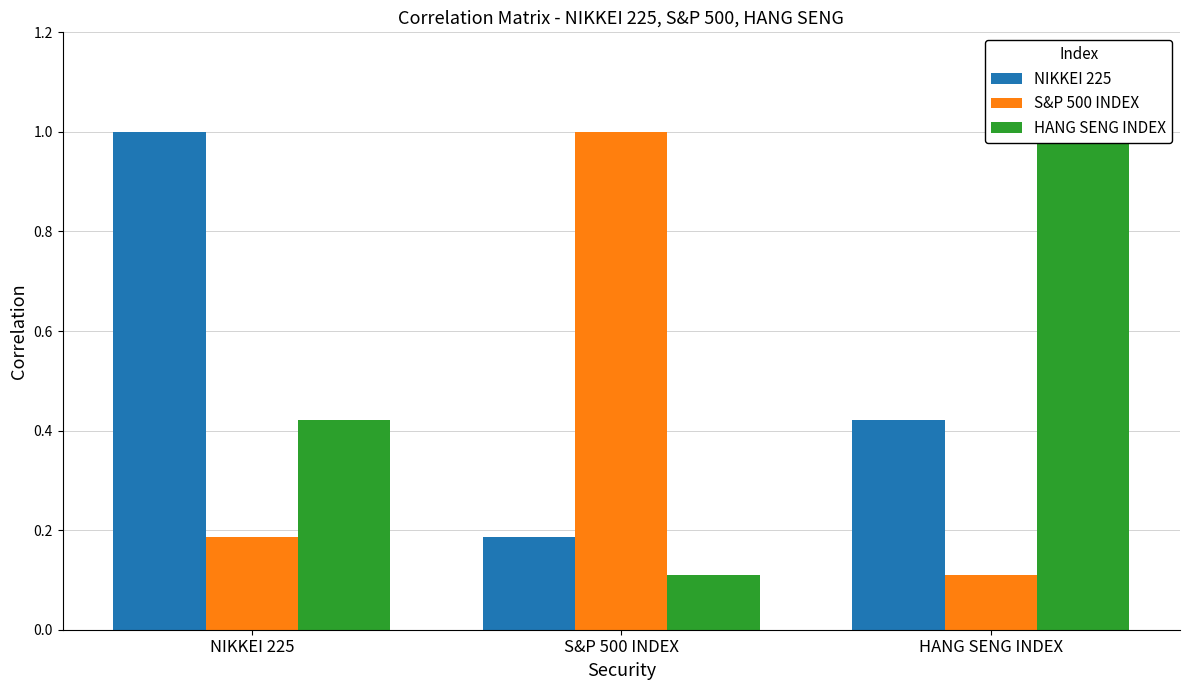

What is the minimum value shown in the chart?

0.1